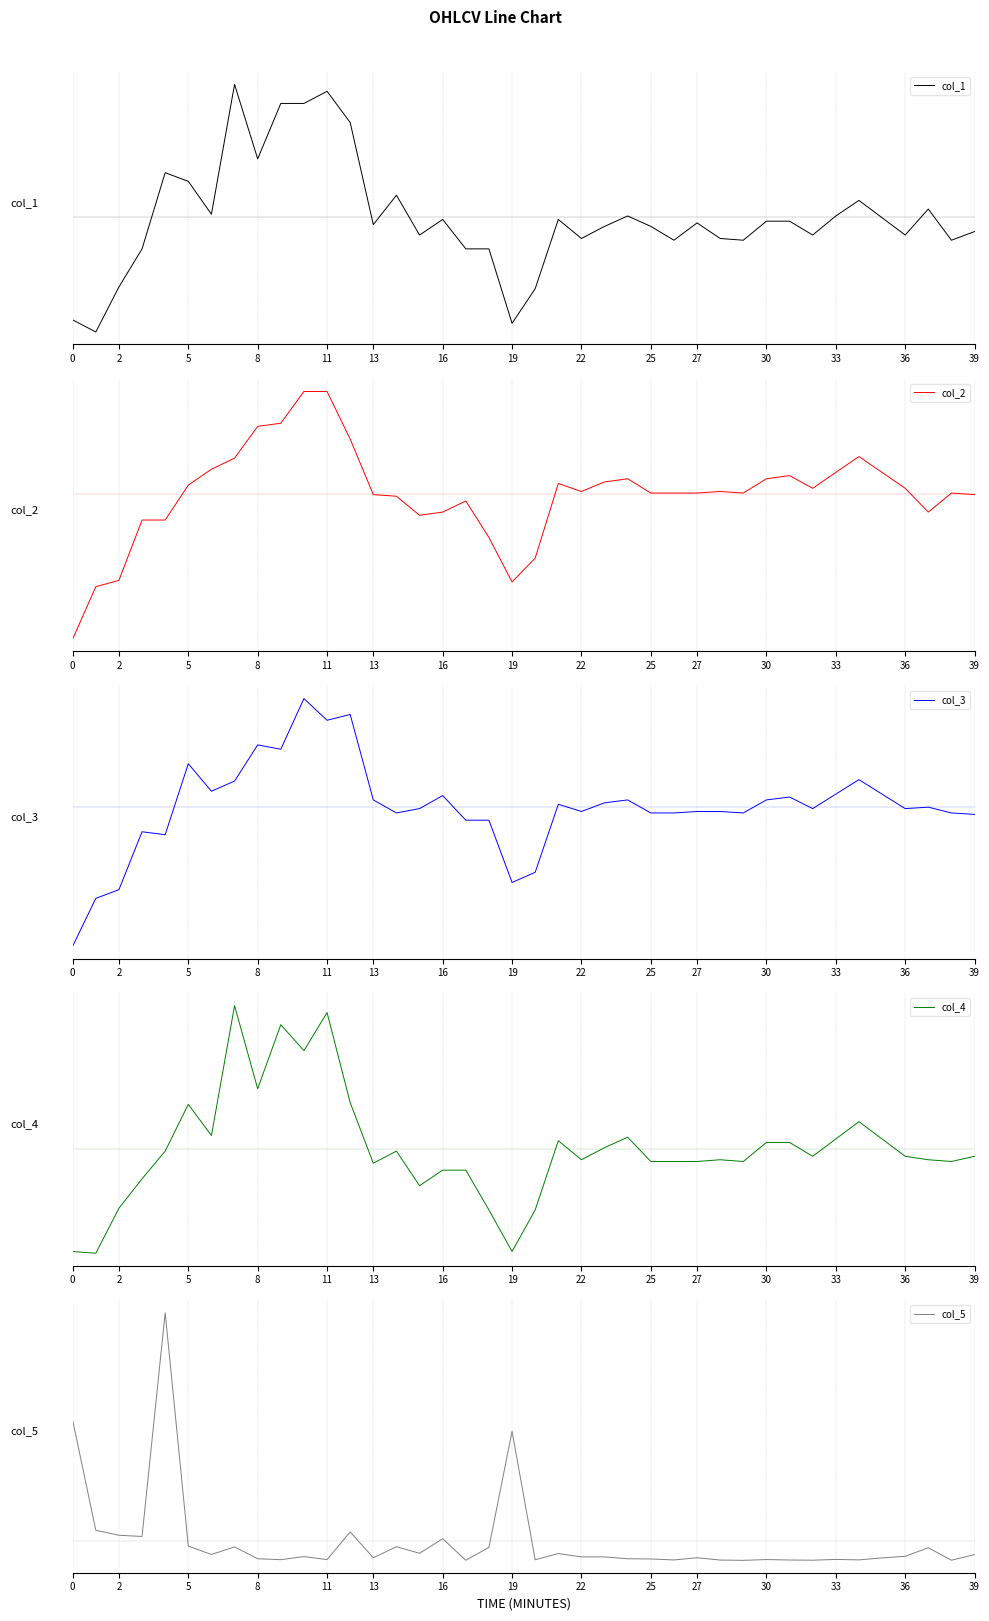

What is the total value across all series at 8?

4.5